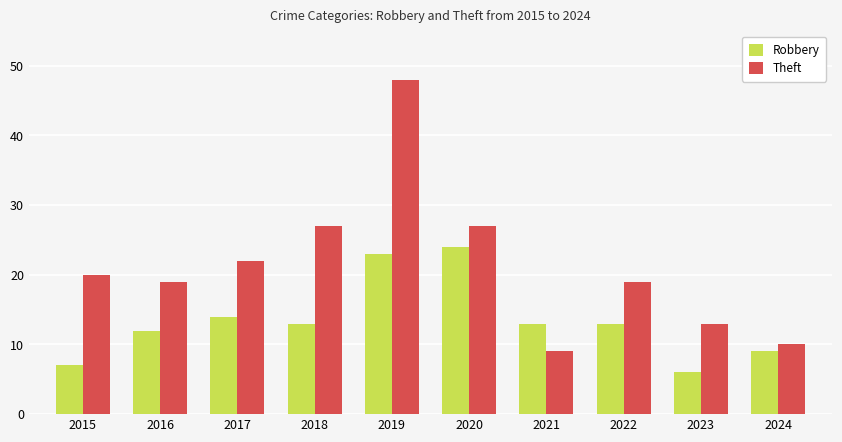

How many bars are there in total?

20